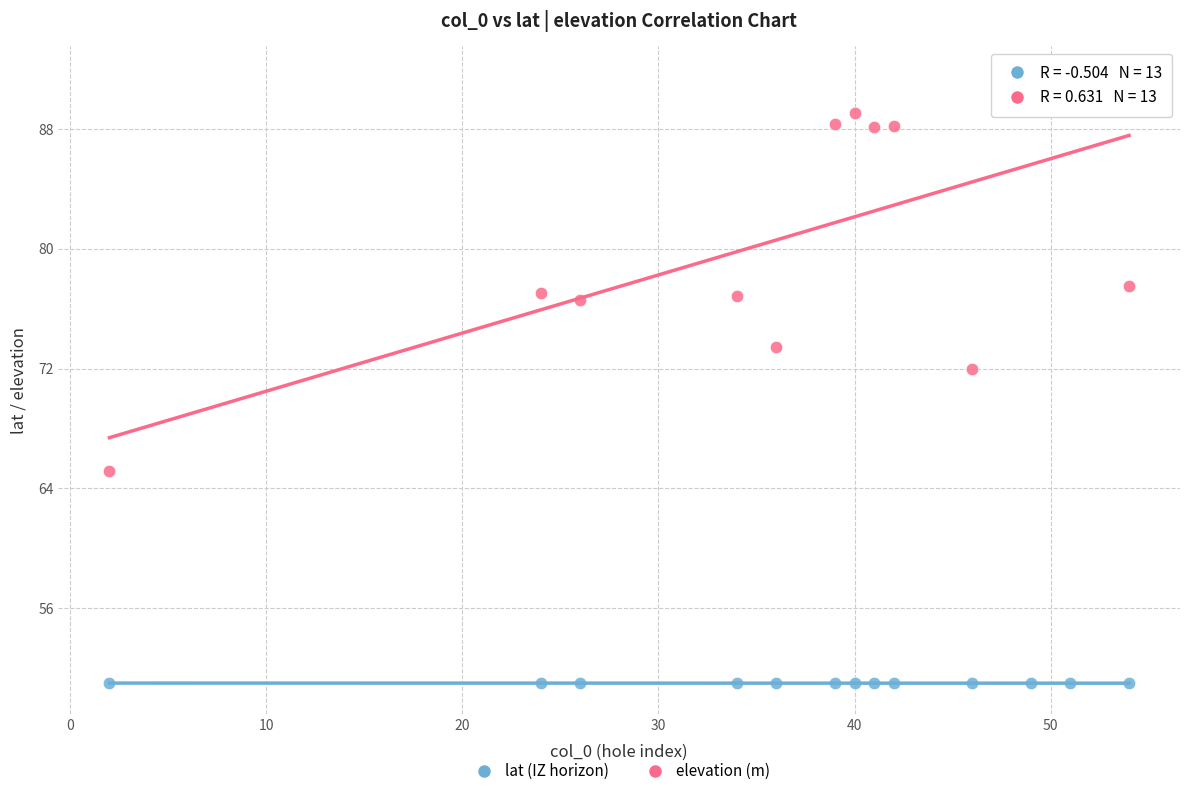

What is the X range (max minus min) for the scatter plot?

52.0